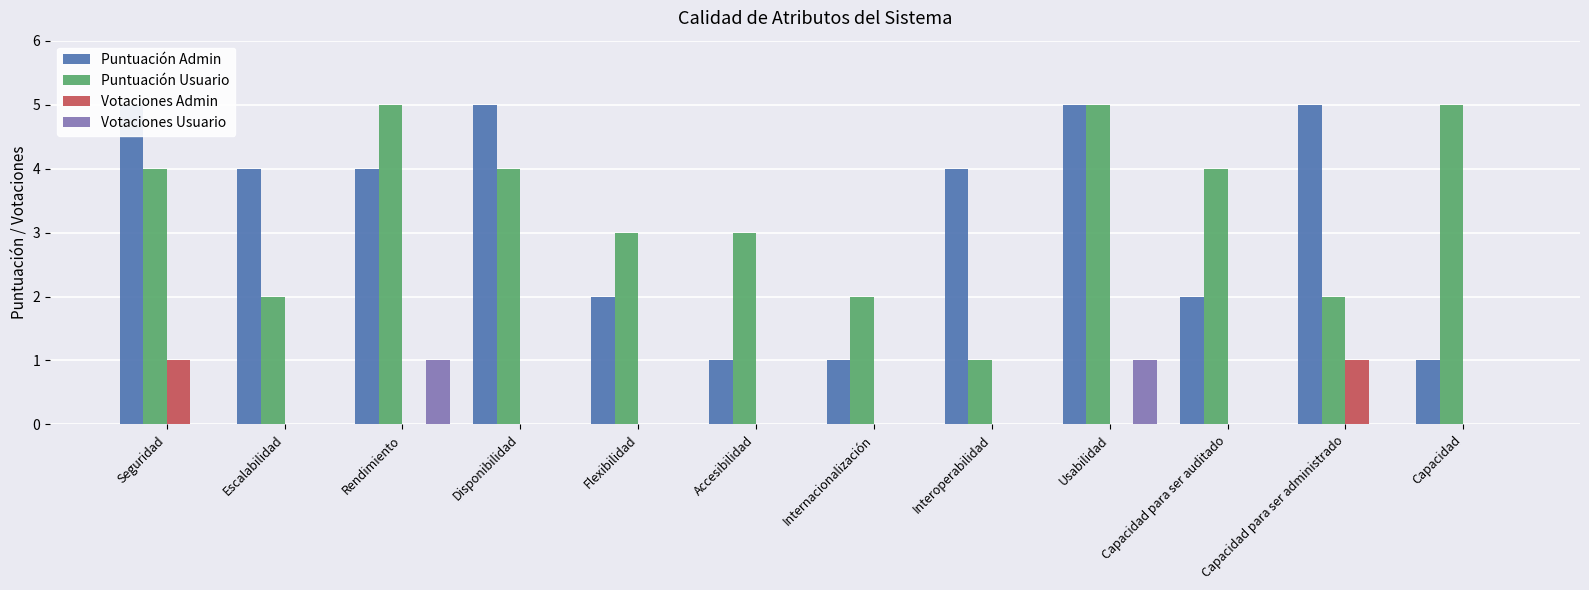

Which has a higher value, Internacionalización or Rendimiento?

Rendimiento